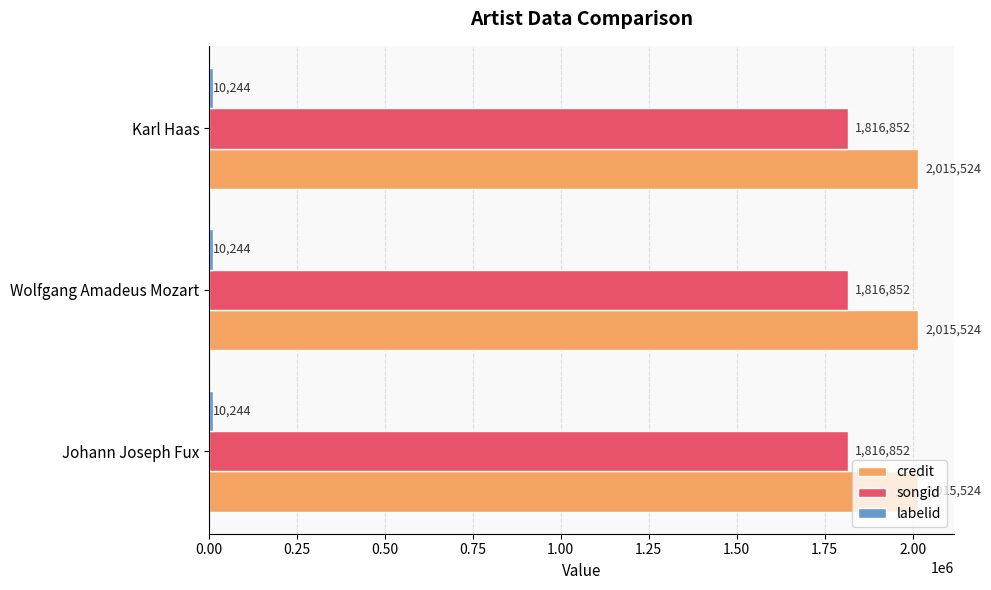

Is it true that songid equals 1816852 at Wolfgang Amadeus Mozart?

True